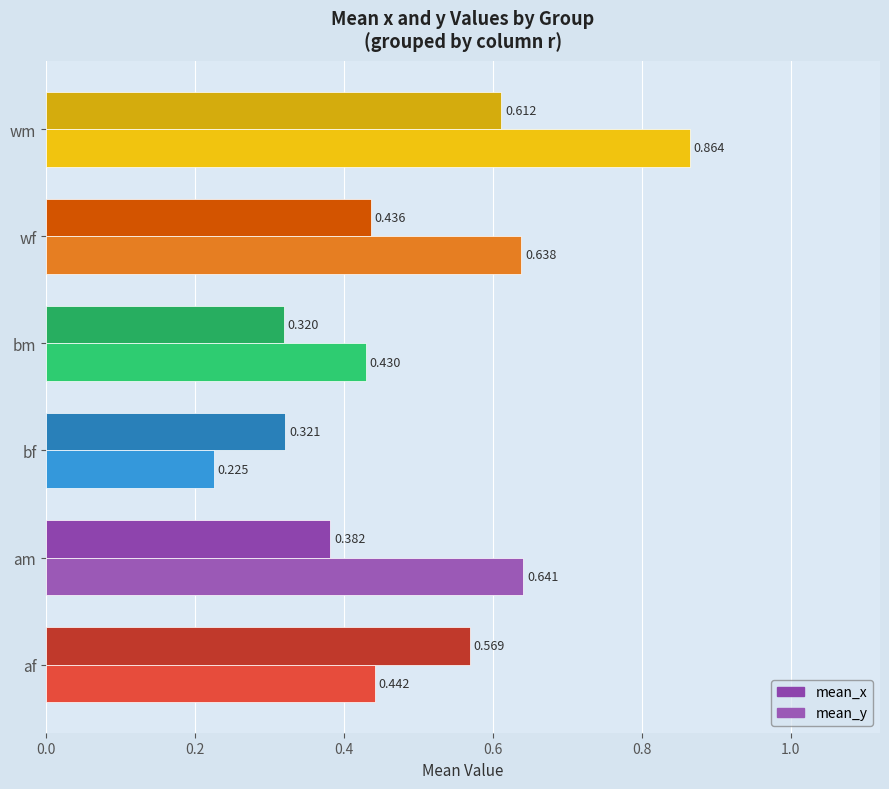

Rank the series by their average value, from highest to lowest.

mean_y, mean_x